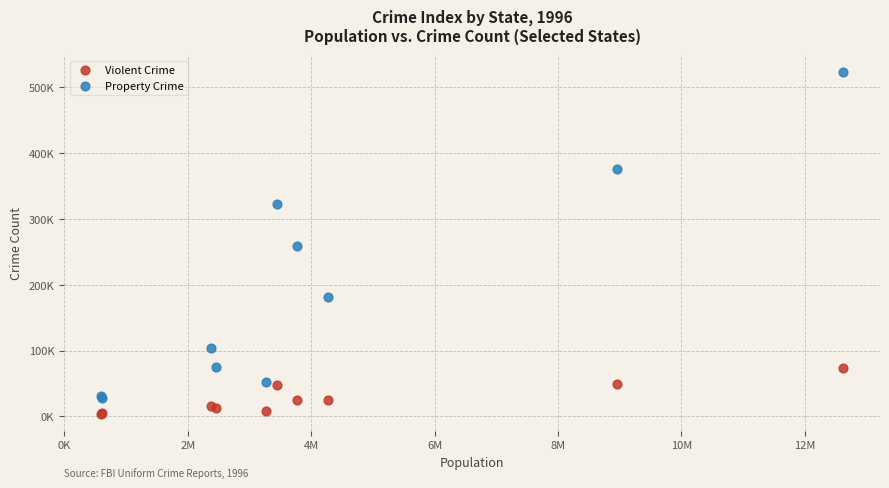

Which series contains the highest Y value?

Property Crime